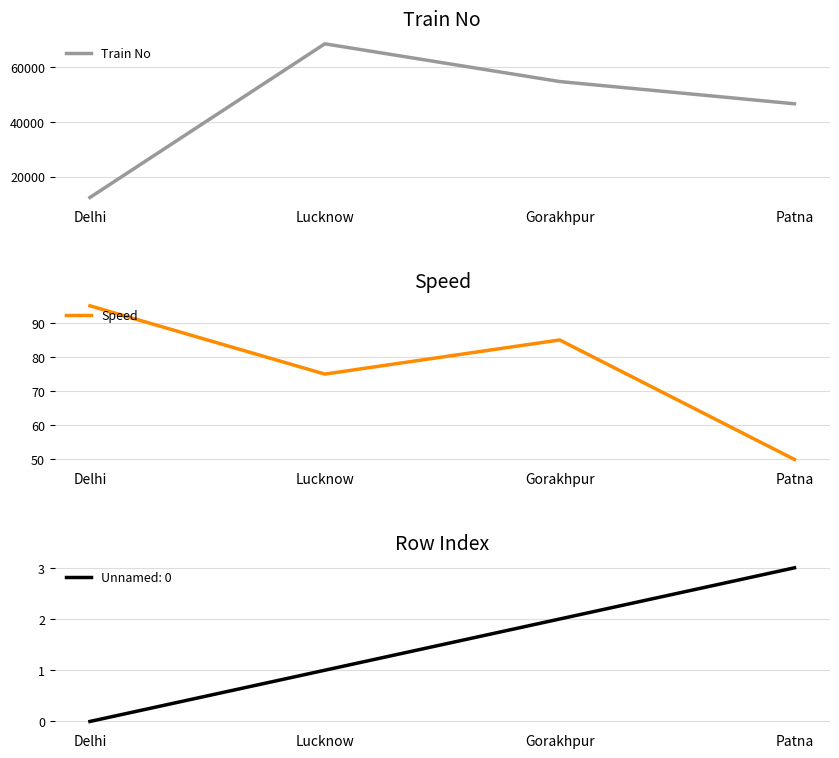

Which series has the largest total across all categories?

Train No